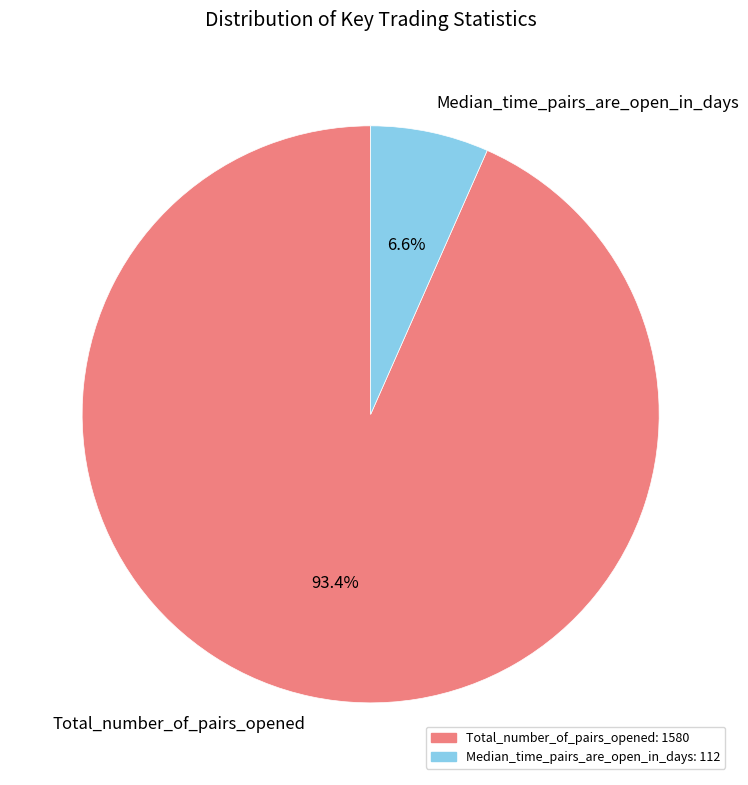

Rank the categories by value from highest to lowest.

Total_number_of_pairs_opened, Median_time_pairs_are_open_in_days